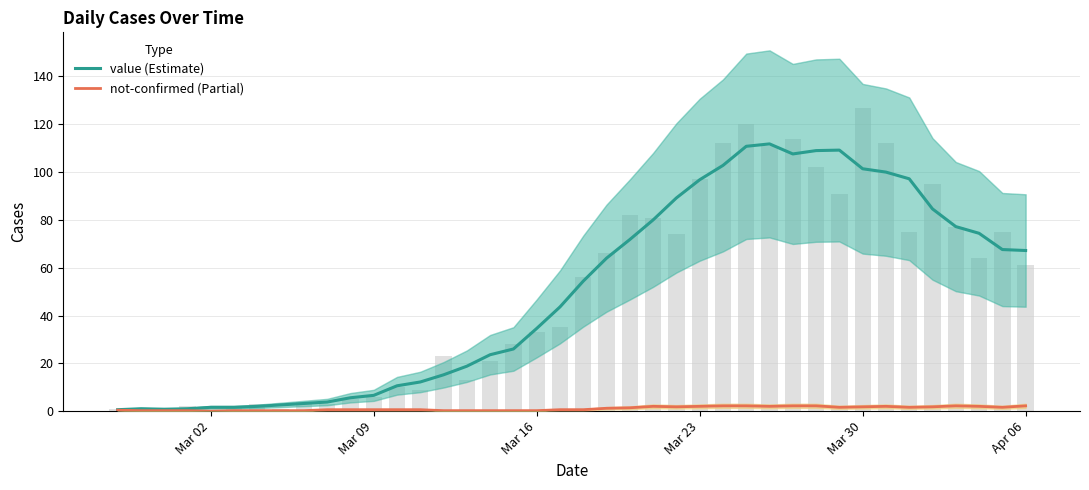

Reading left to right, transcribe all the data shown in this chart.

value (Estimate): 0.6	1.0	0.8	1.0	1.6	1.6	2.0	2.6	3.2	3.8	5.6	6.6	10.6	12.2	15.2	18.8	23.6	26.0	34.6	43.6	54.4	64.0	71.8	80.0	89.2	96.8	102.8	110.8	111.8	107.6	109.0	109.2	101.4	100.0	97.2	84.6	77.2	74.4	67.6	67.2
not-confirmed (Partial): 0.4	0.2	0.2	0.2	0.0	0.2	0.2	0.2	0.2	0.6	0.6	0.6	0.6	0.6	0.2	0.2	0.2	0.2	0.2	0.6	0.6	1.2	1.4	2.0	1.8	2.0	2.2	2.2	2.0	2.2	2.2	1.6	1.8	2.0	1.6	1.8	2.2	2.0	1.6	2.2